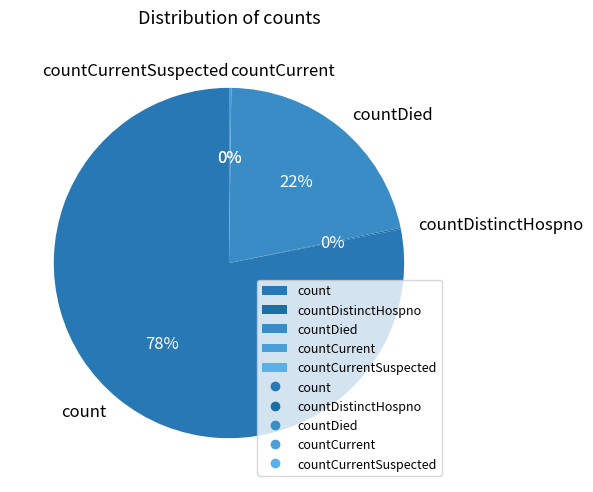

What is the smallest slice in the pie chart?

countCurrentSuspected